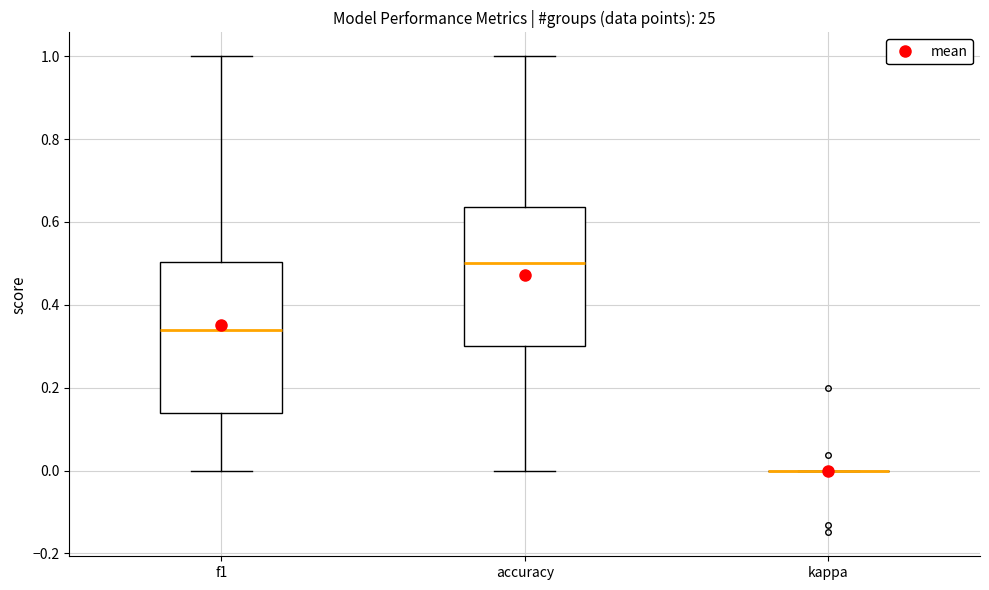

Where does the upper whisker of the box for accuracy end on the y-axis? The values are not printed on the chart, so give them approximately, as read against the axis.

1.00